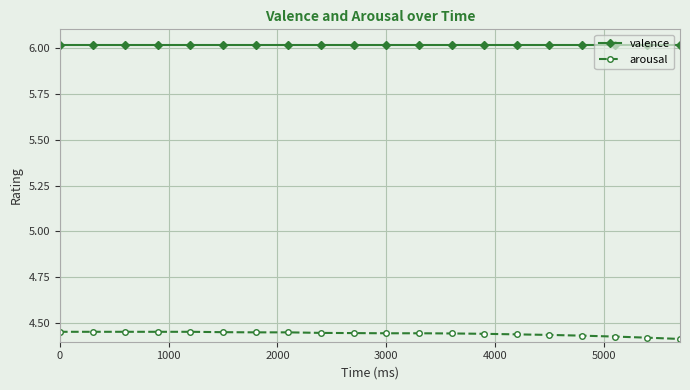

Which series has the largest total across all categories?

valence